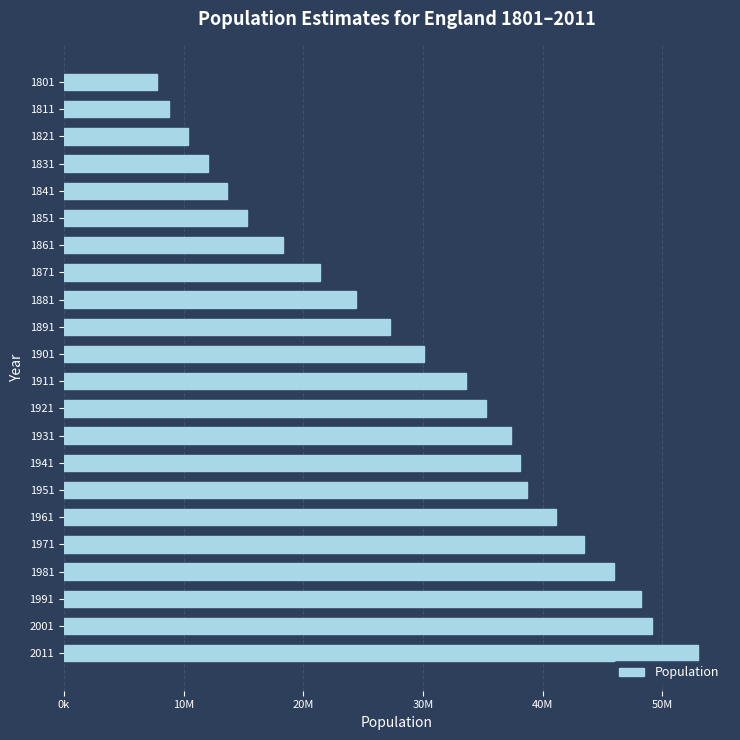

What is the average value?

29686924